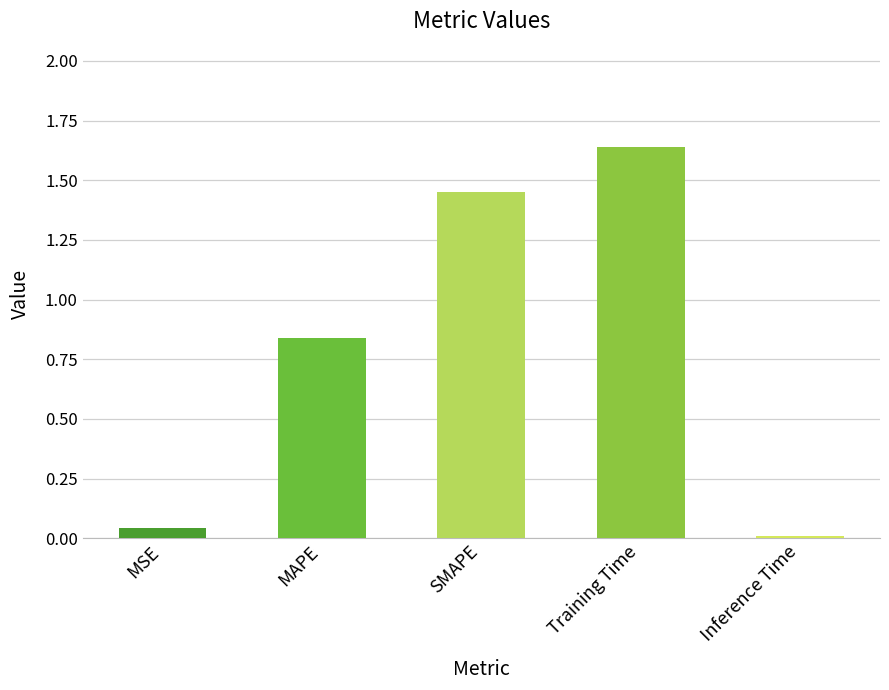

What is the sum of all values?

4.0